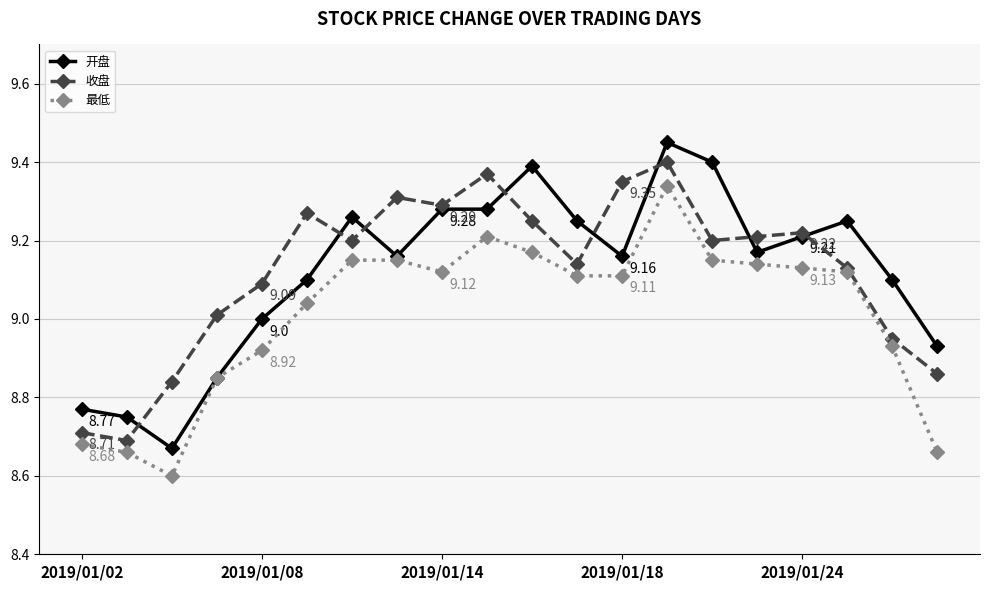

Which series has the widest spread of values?

开盘